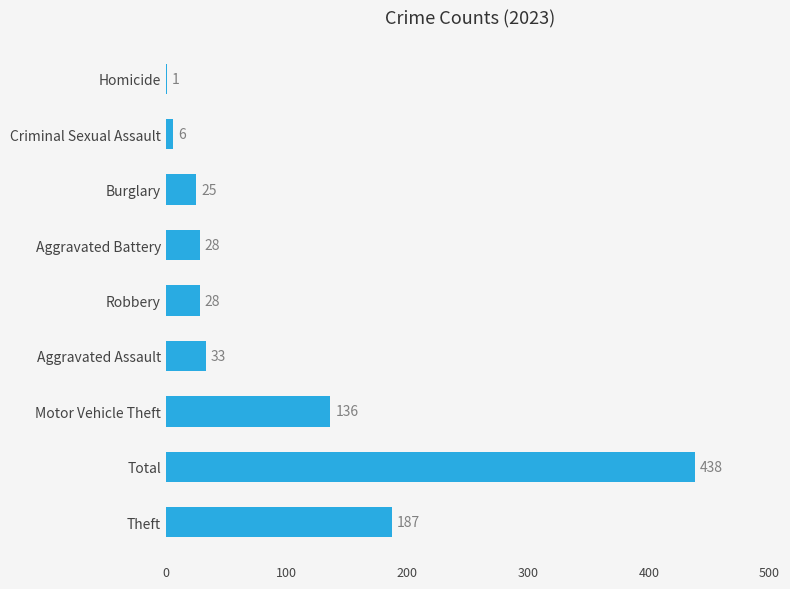

Which label corresponds to the largest value in the chart?

Total